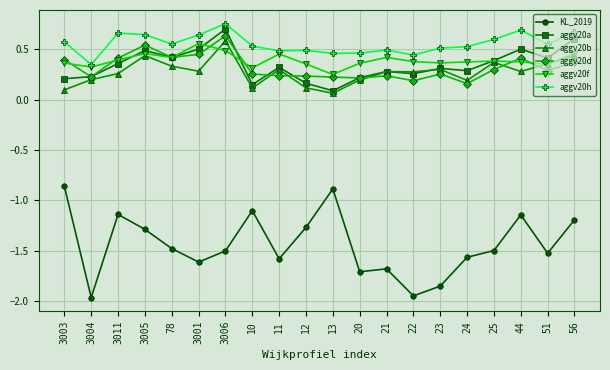

Count the number of data series in this chart.

6